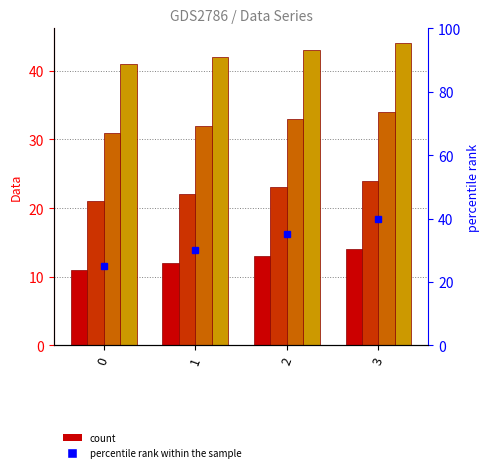

Is it true that Series1 equals 9 at 3?

False